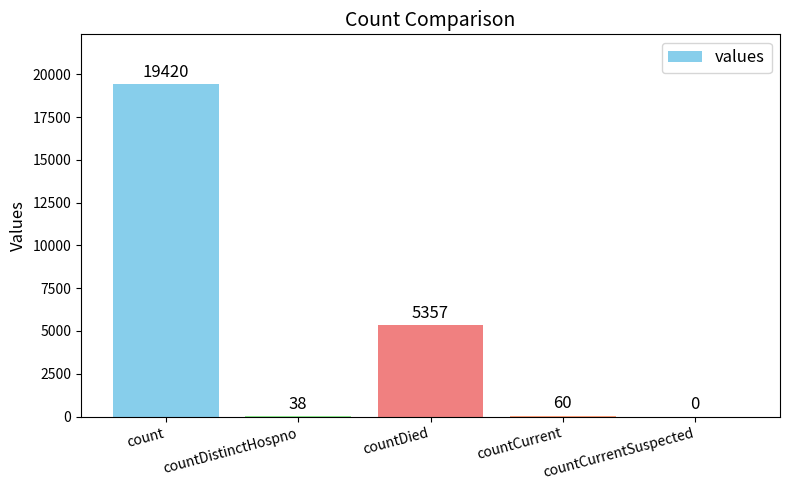

What is the maximum value shown in the chart?

19420